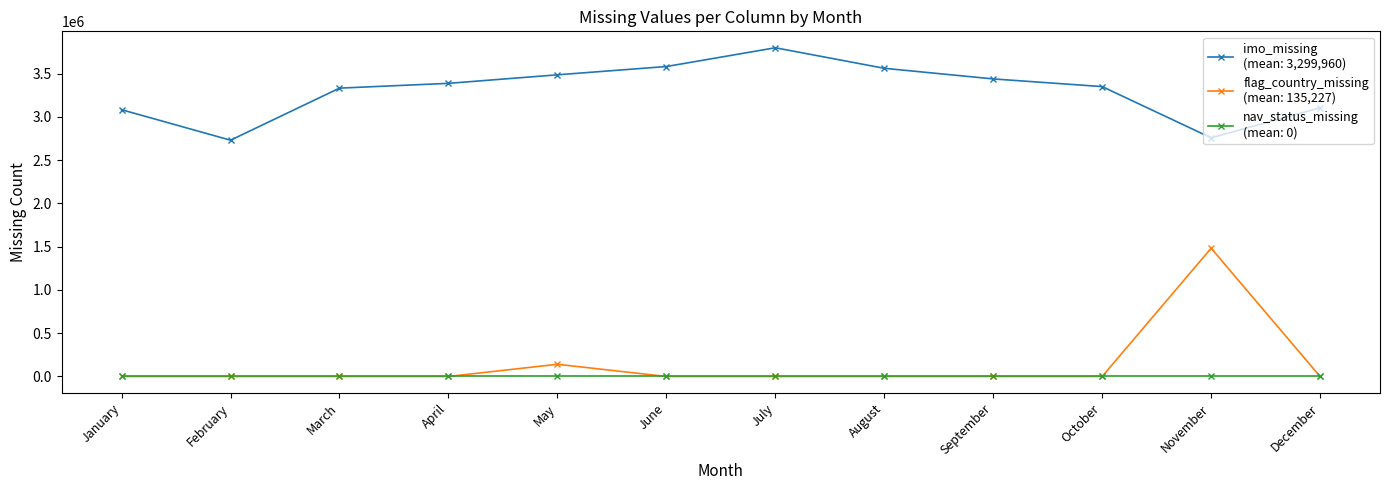

What is the total value across all series at June?

3580787